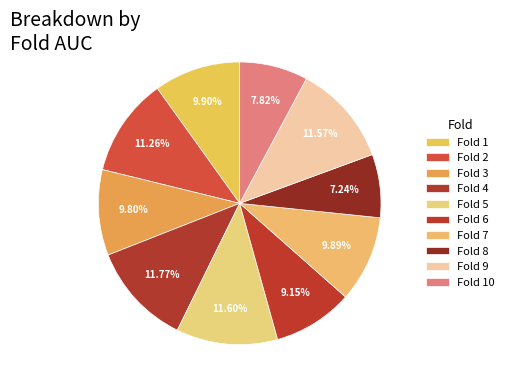

Does Fold 7 account for over 50% of the chart?

No